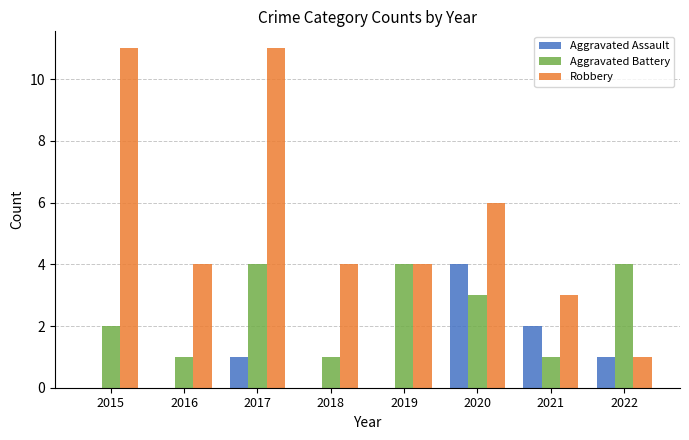

True or false: Aggravated Battery has a value of 6 at 2022.

False